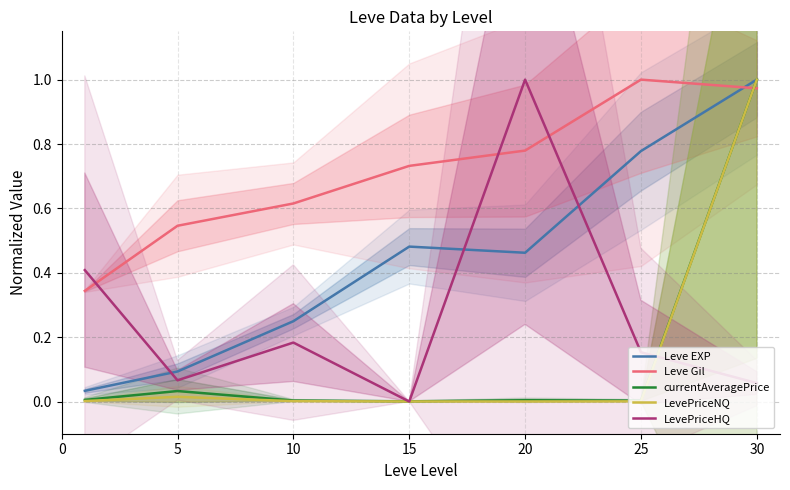

Which series ends up on top after the final intersection of currentAveragePrice and Leve Gil?

currentAveragePrice